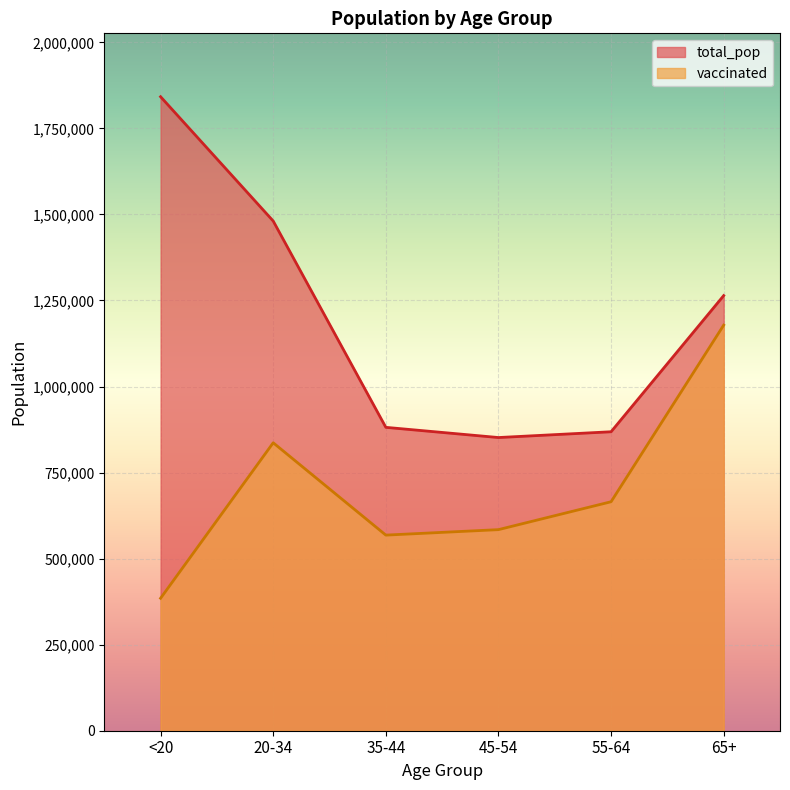

At which category does total_pop reach its first local valley?

45-54